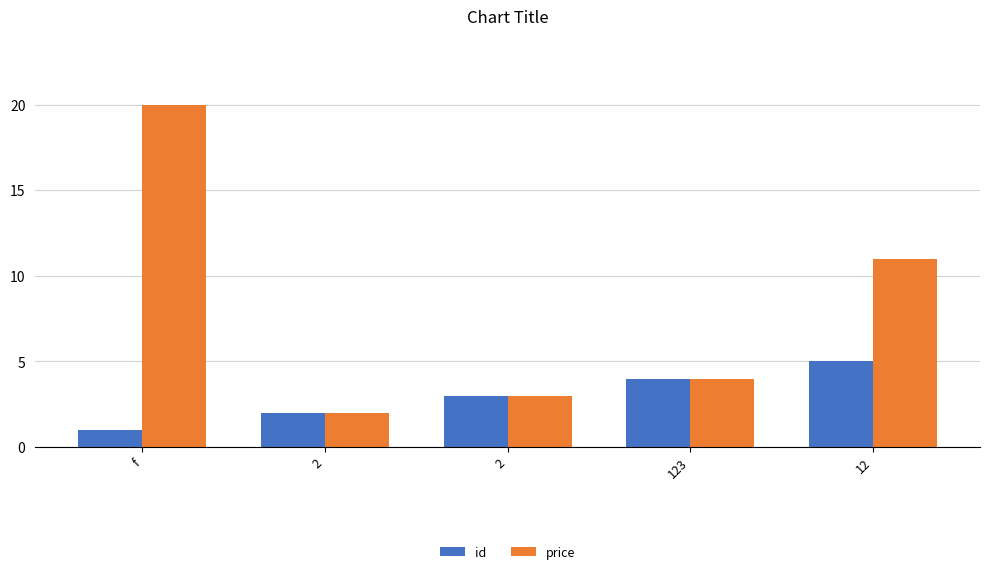

How many categories are shown in the chart?

5